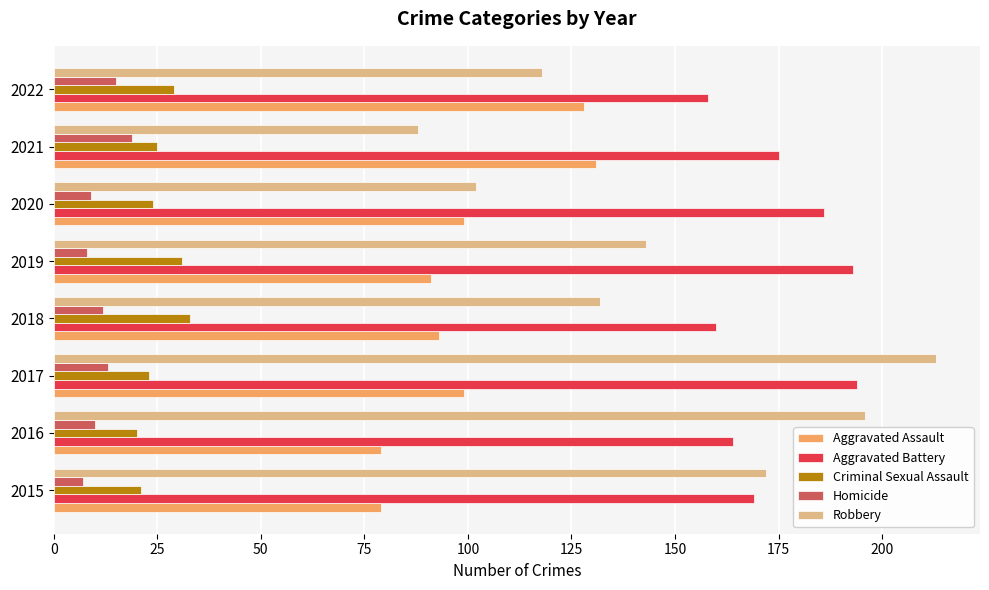

True or false: Criminal Sexual Assault has a value of 29 at 2022.

True